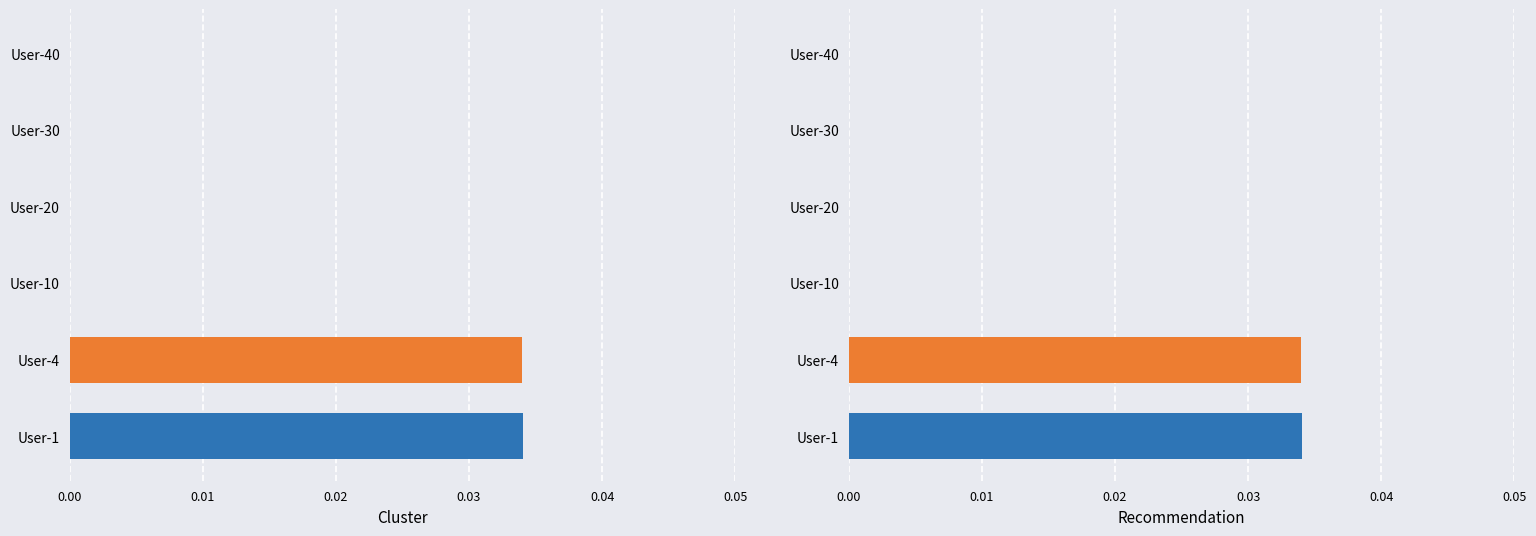

How many bars are there in each group?

6